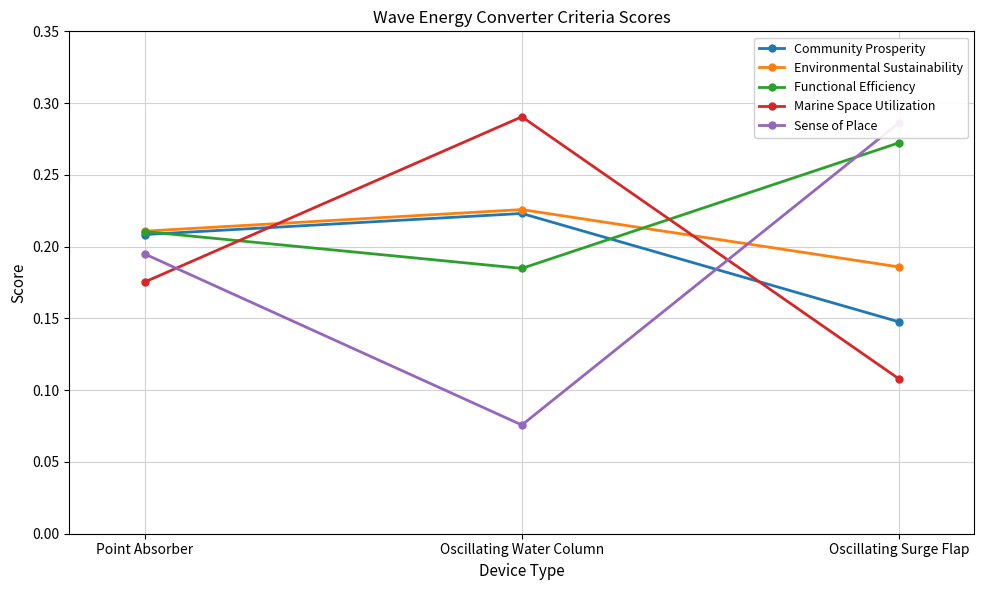

What is the value of the Sense of Place point at the 3rd from the left?

0.3